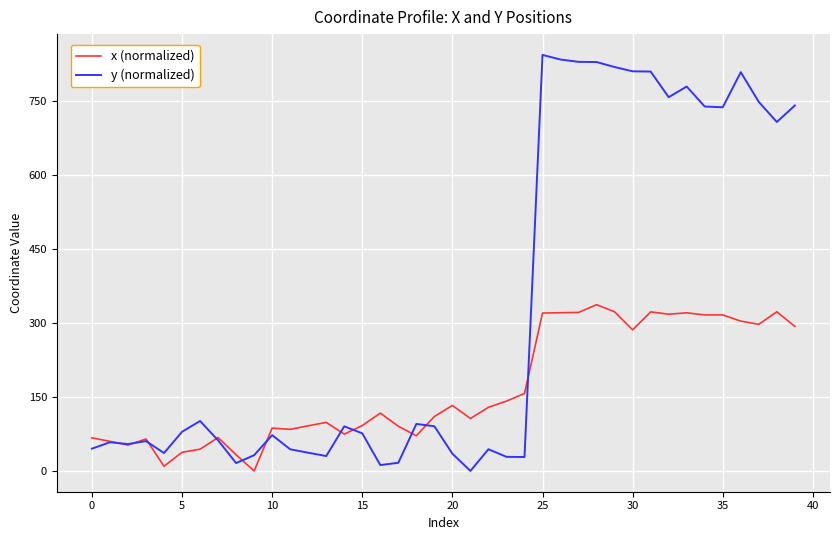

Which series has the largest range (max minus min)?

y (normalized)